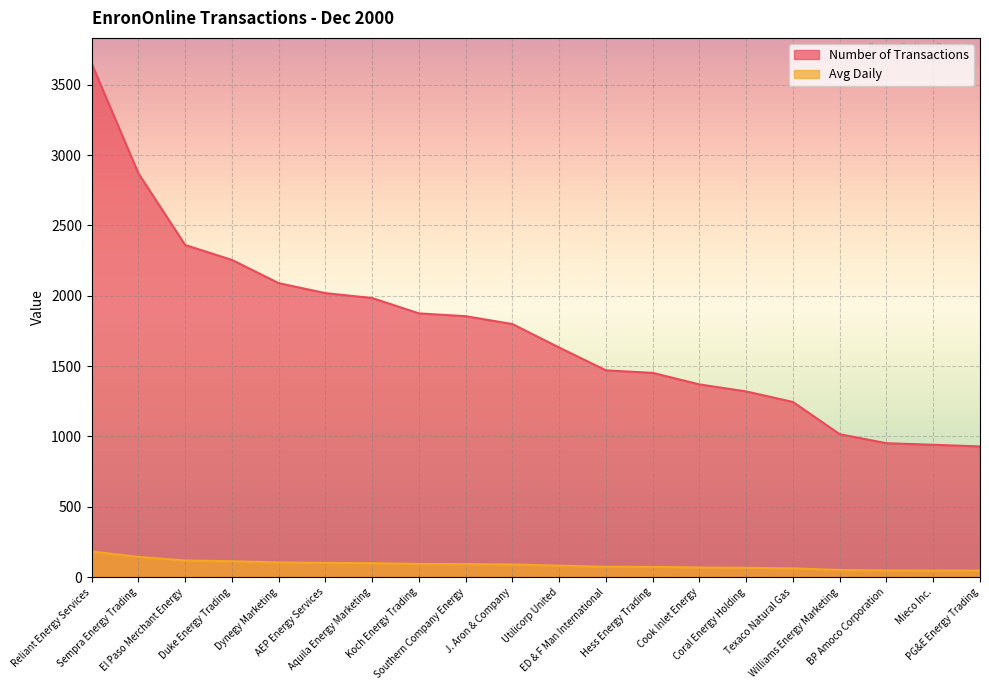

What is the label of the 1st point from the left?

Reliant Energy Services